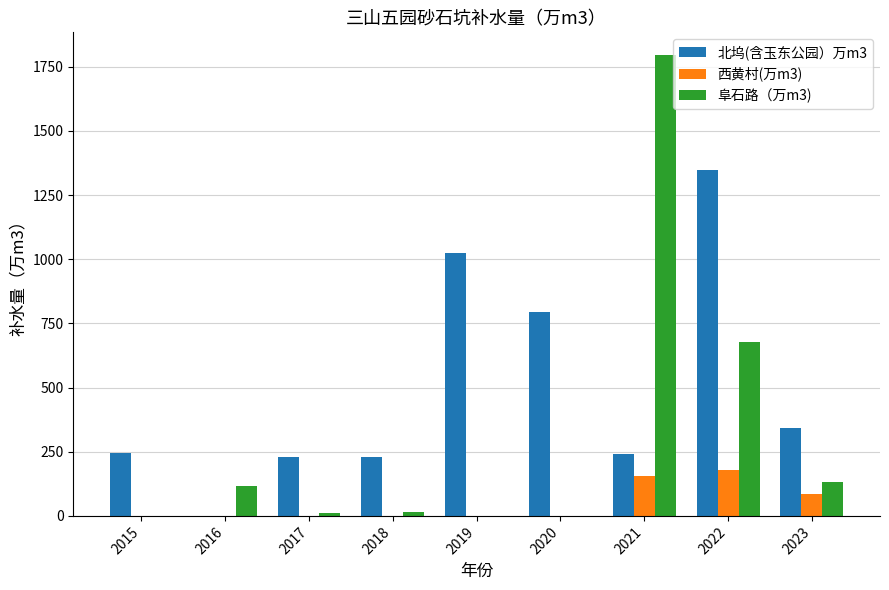

Which label corresponds to the largest value in the chart?

2021